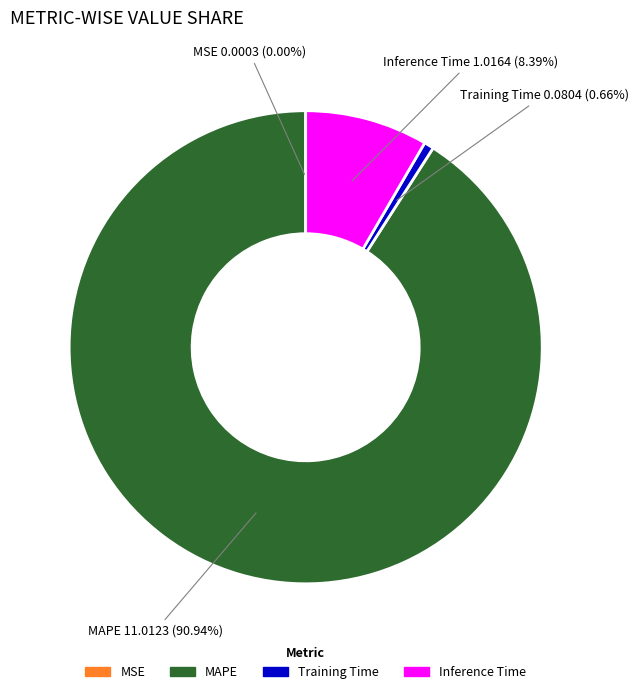

The MAPE slice represents 91% of the pie. True or false?

True